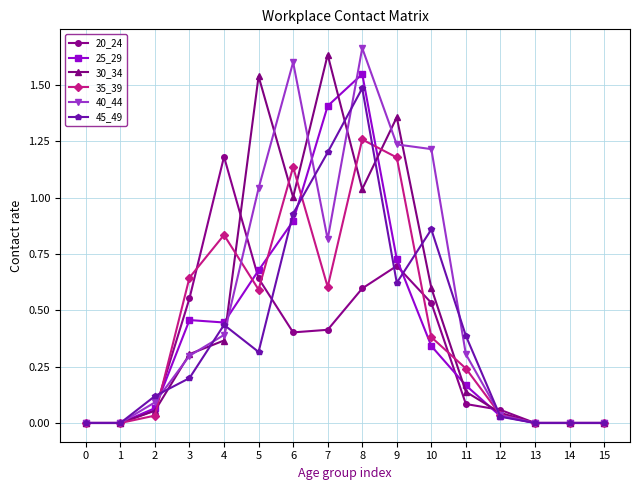

Where is the first local maximum for 45_49?

4